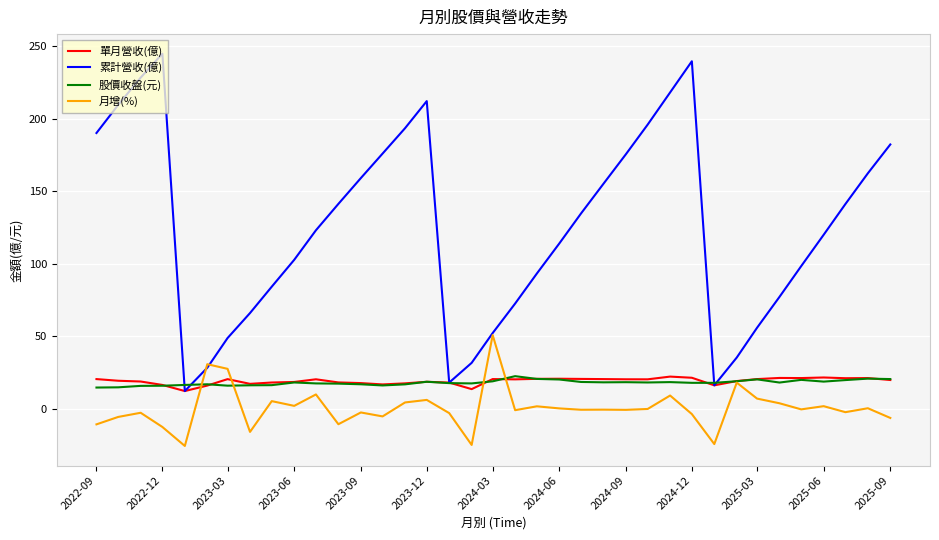

What is the maximum value for 月增(%)?

50.9